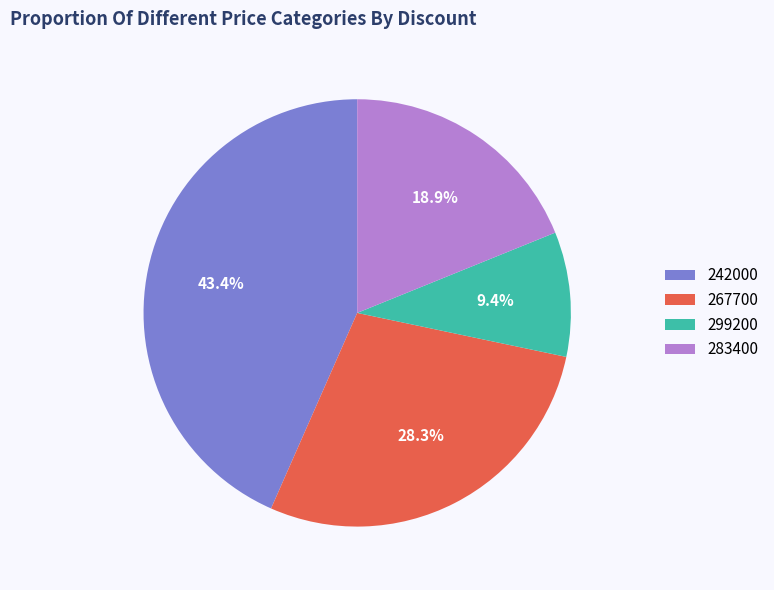

Does 299200 represent more than half of the total?

No